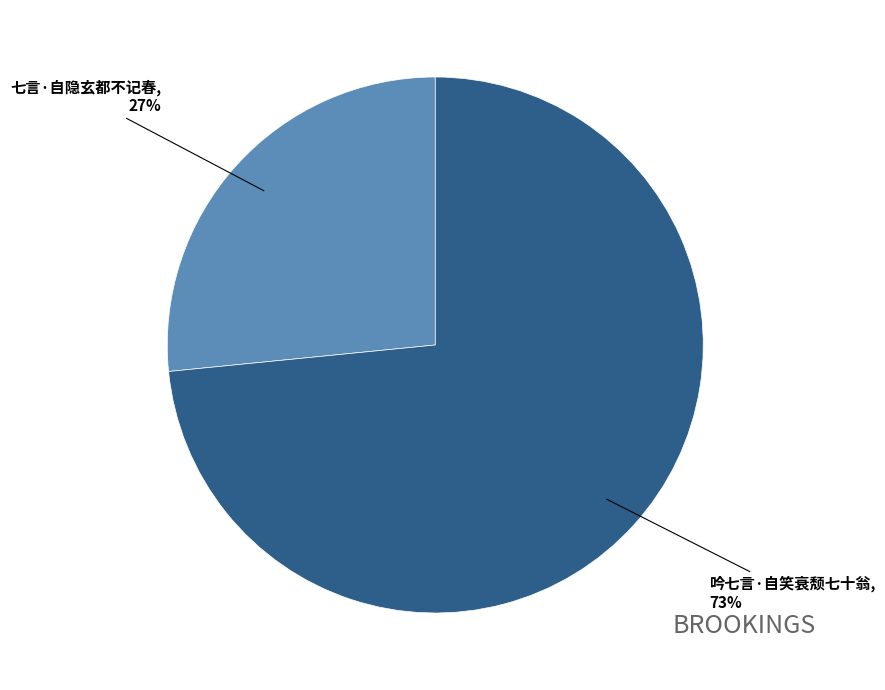

True or false: 七言·自隐玄都不记春 accounts for 34% of the total.

False